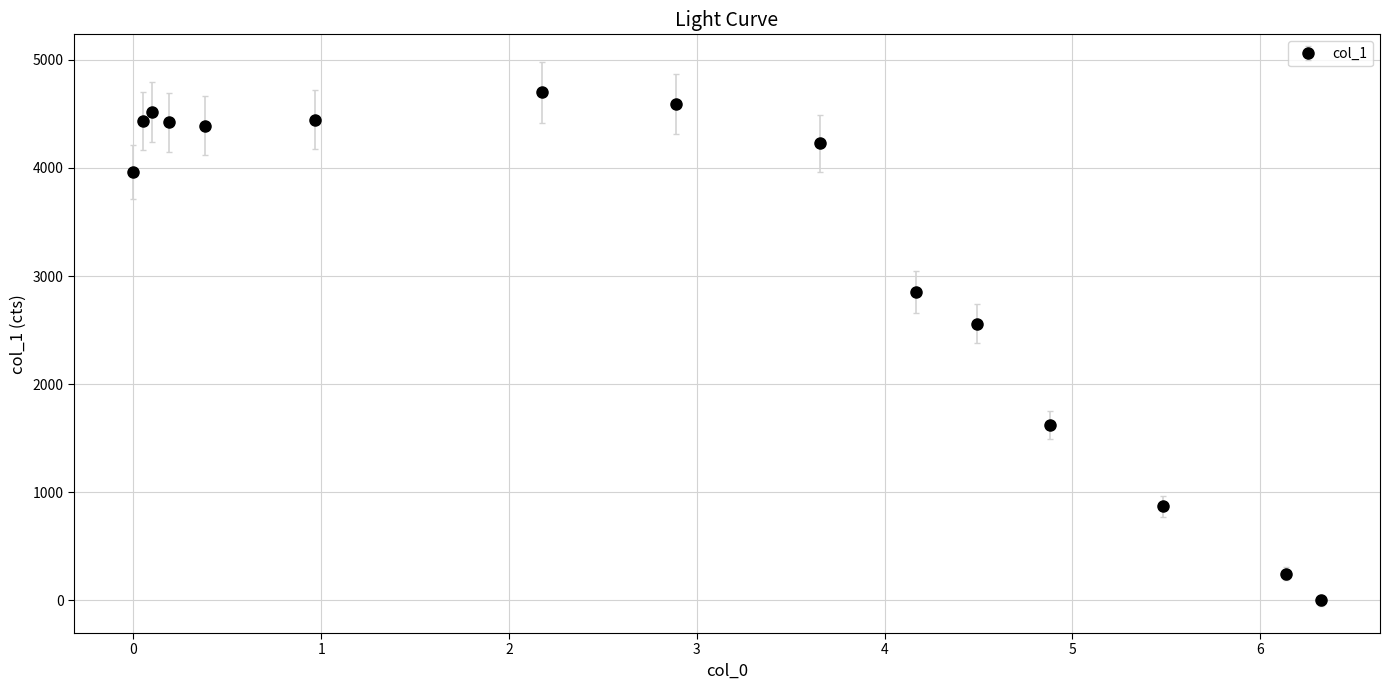

True or false: the data has more than 0 interior local peaks.

True